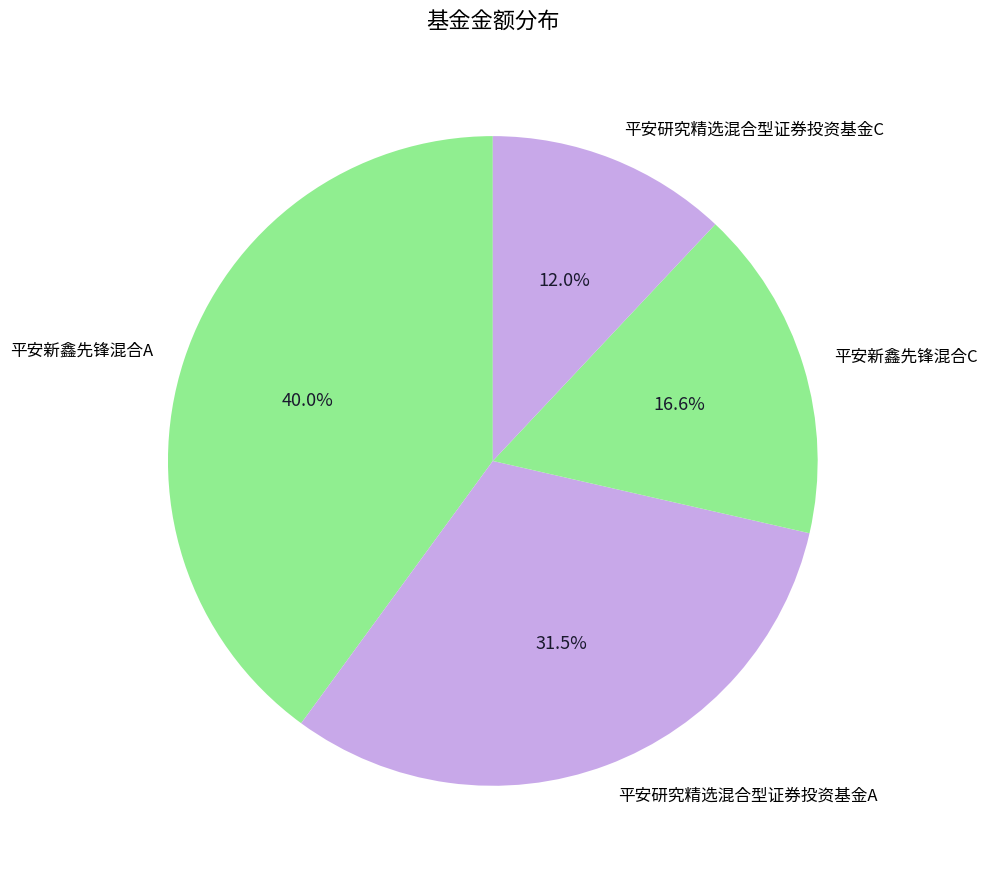

The 平安新鑫先锋混合C slice represents 17% of the pie. True or false?

True